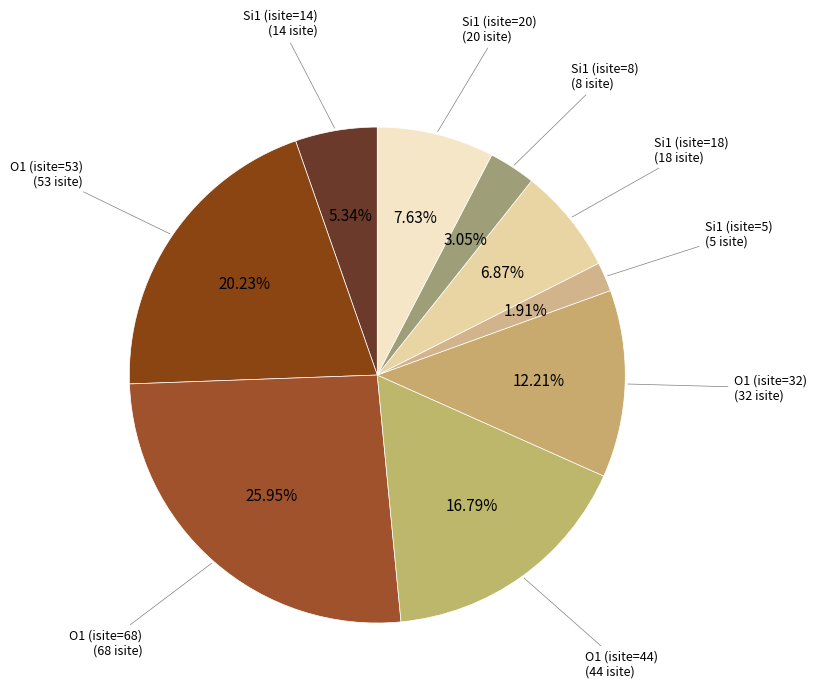

Count the number of slices in the pie.

9